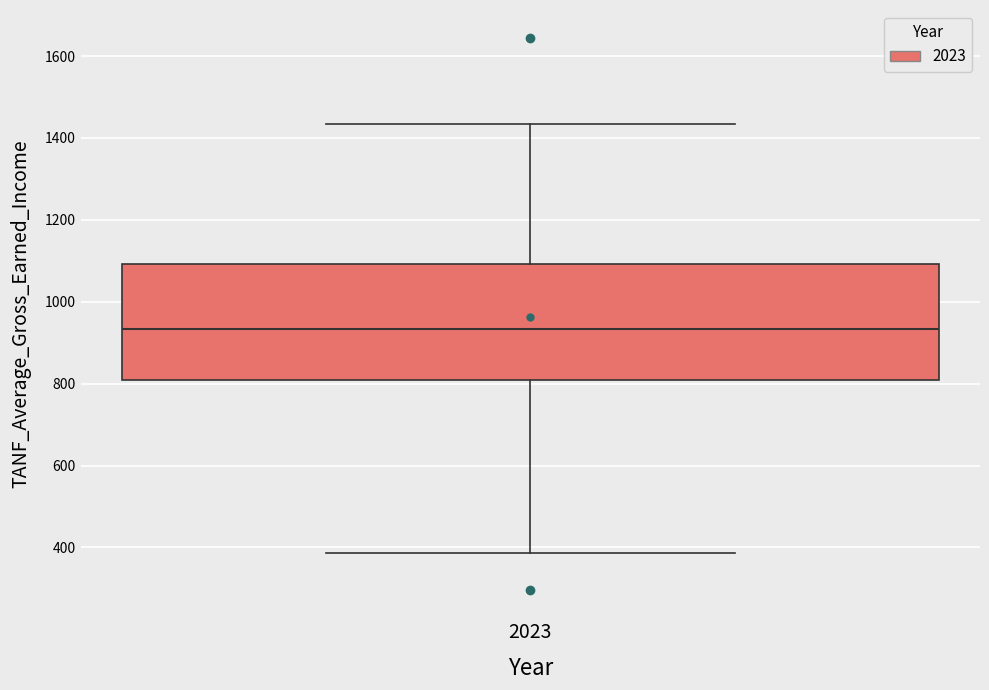

Transcribe this box plot: give where the median line is, the range the box spans, and where the two whiskers end, as read against the y-axis. The values are not printed on the chart, so give them approximately, as read against the axis.

median 940, box 800 to 1100, whiskers 380 to 1440